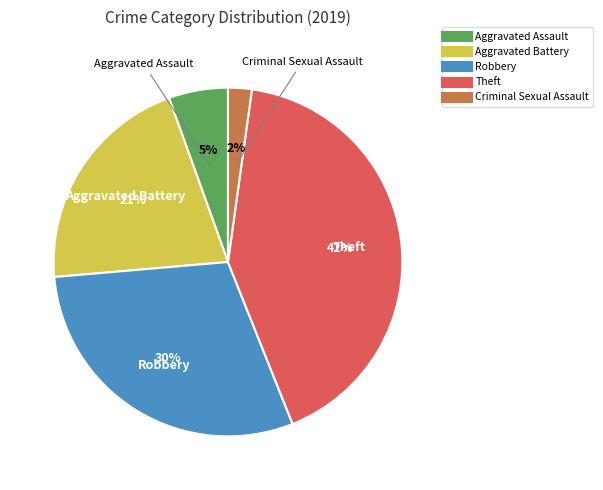

To the nearest percent, what is the average slice percentage?

20%